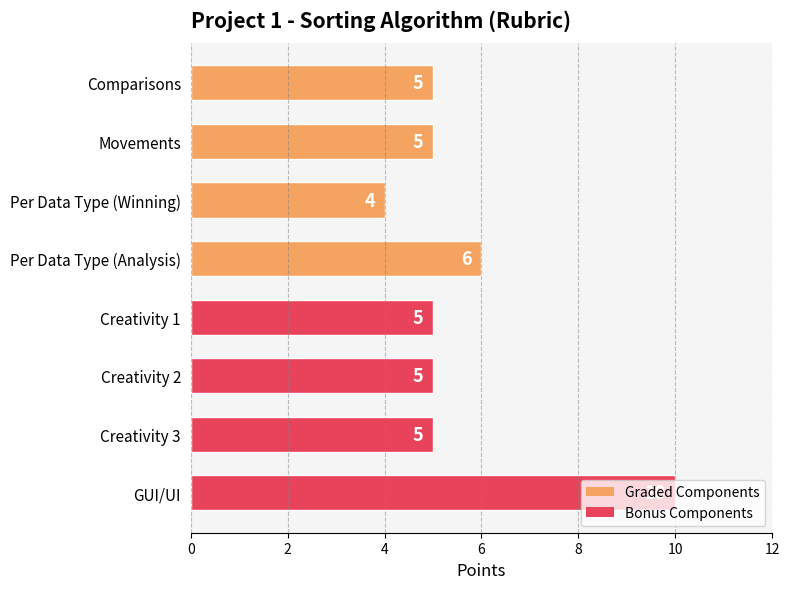

The value at GUI/UI is 18. True or false?

False